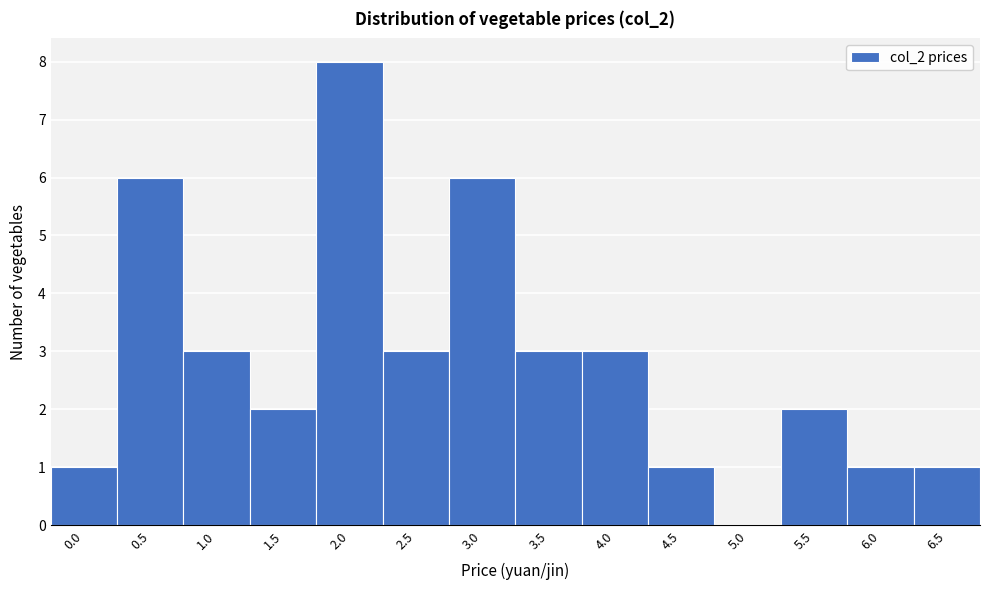

Reading right to left, extract all data points from this chart.

6.5=1	6.0=1	5.5=2	5.0=0	4.5=1	4.0=3	3.5=3	3.0=6	2.5=3	2.0=8	1.5=2	1.0=3	0.5=6	0.0=1